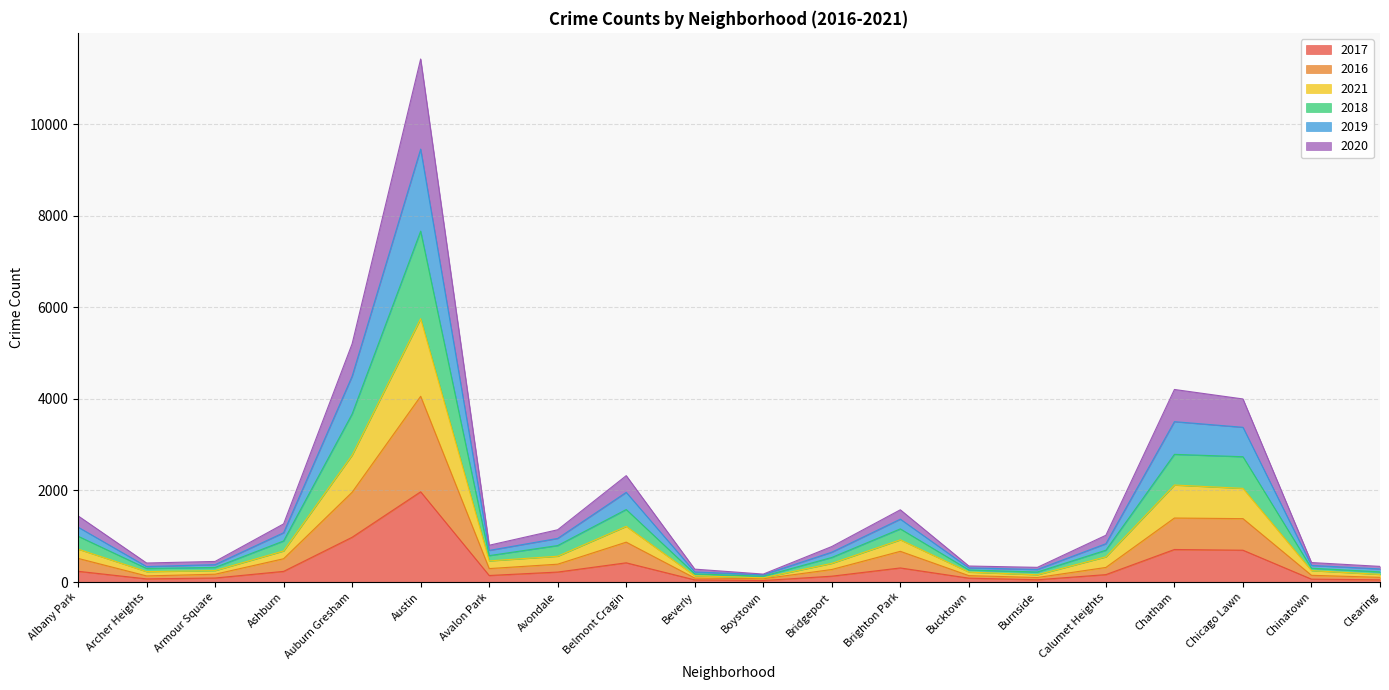

At how many categories does at least one series exceed 6652?

1